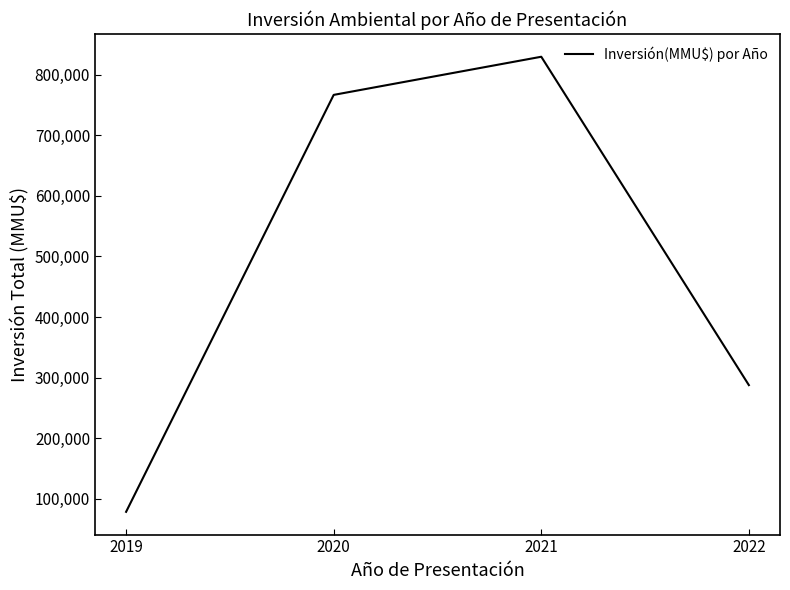

How many interior local peaks (higher than both neighbors) does the data have?

1